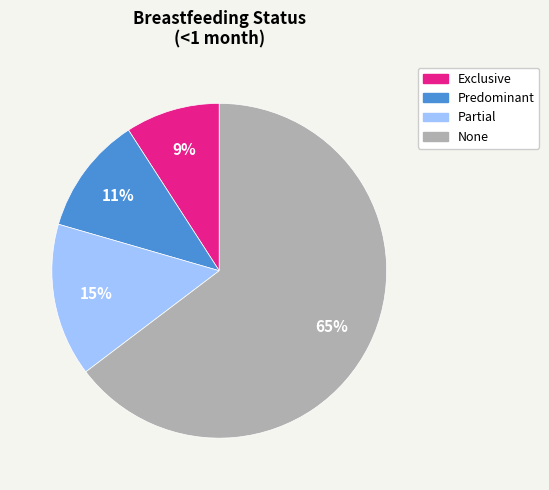

Between Predominant and Exclusive, which is larger?

Predominant